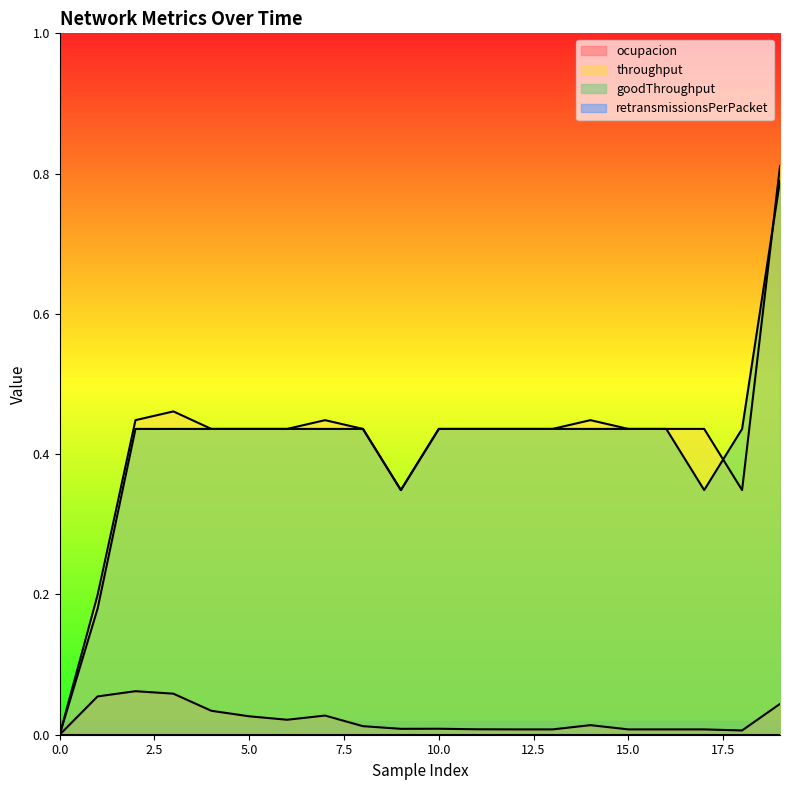

What is the difference between the second highest and second lowest values in the throughput series?

0.3